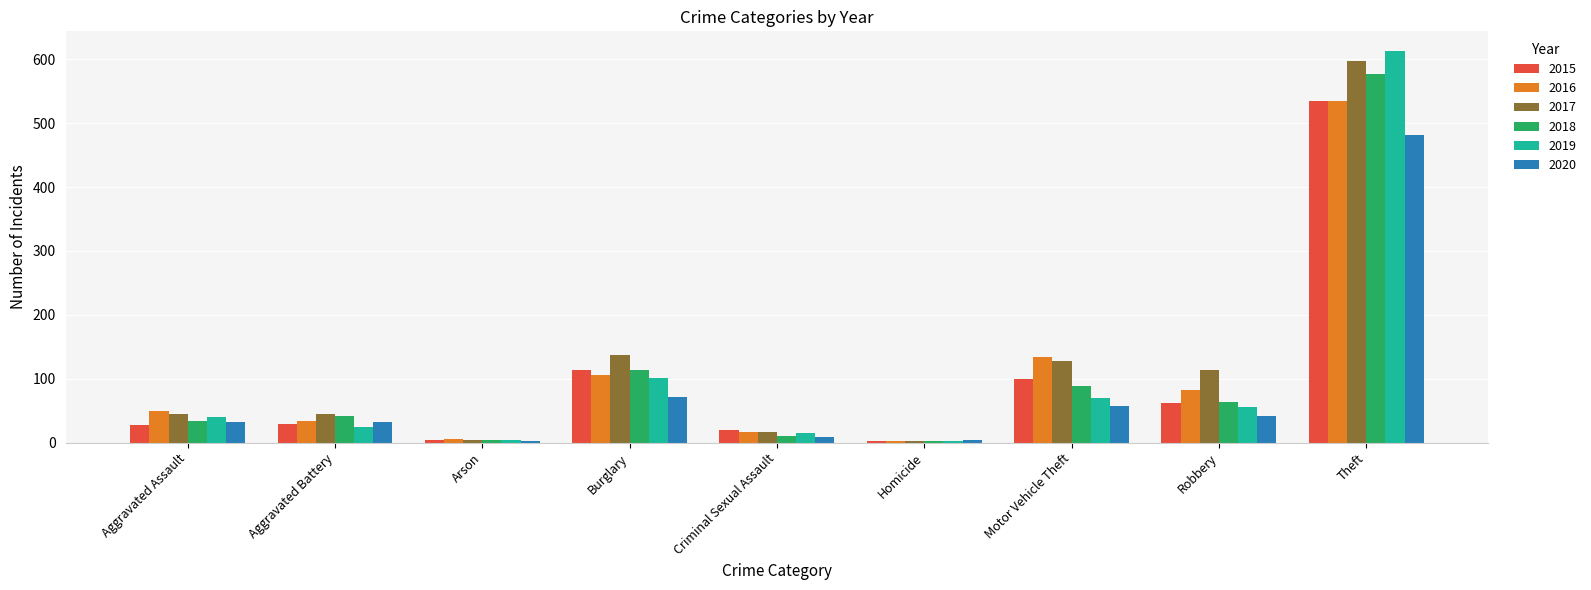

What is the value of the 2018 bar at the 8th from the left?

64